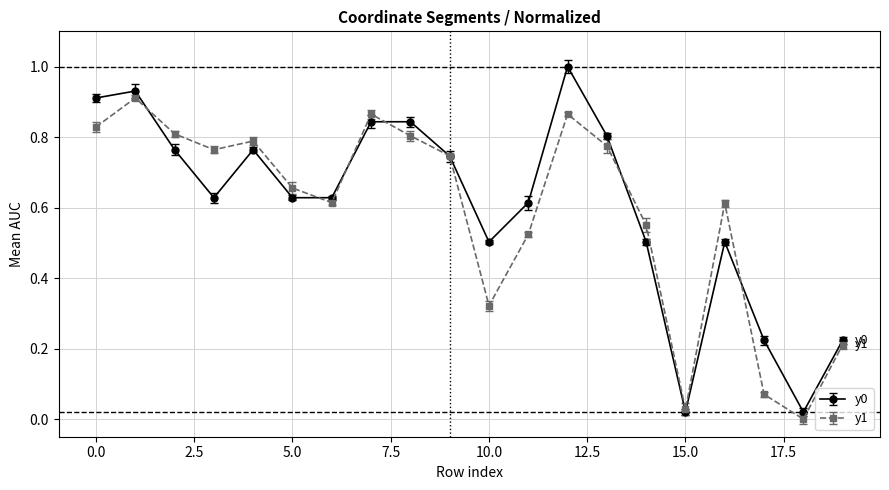

True or false: y0 has more than 1 interior local peaks.

True